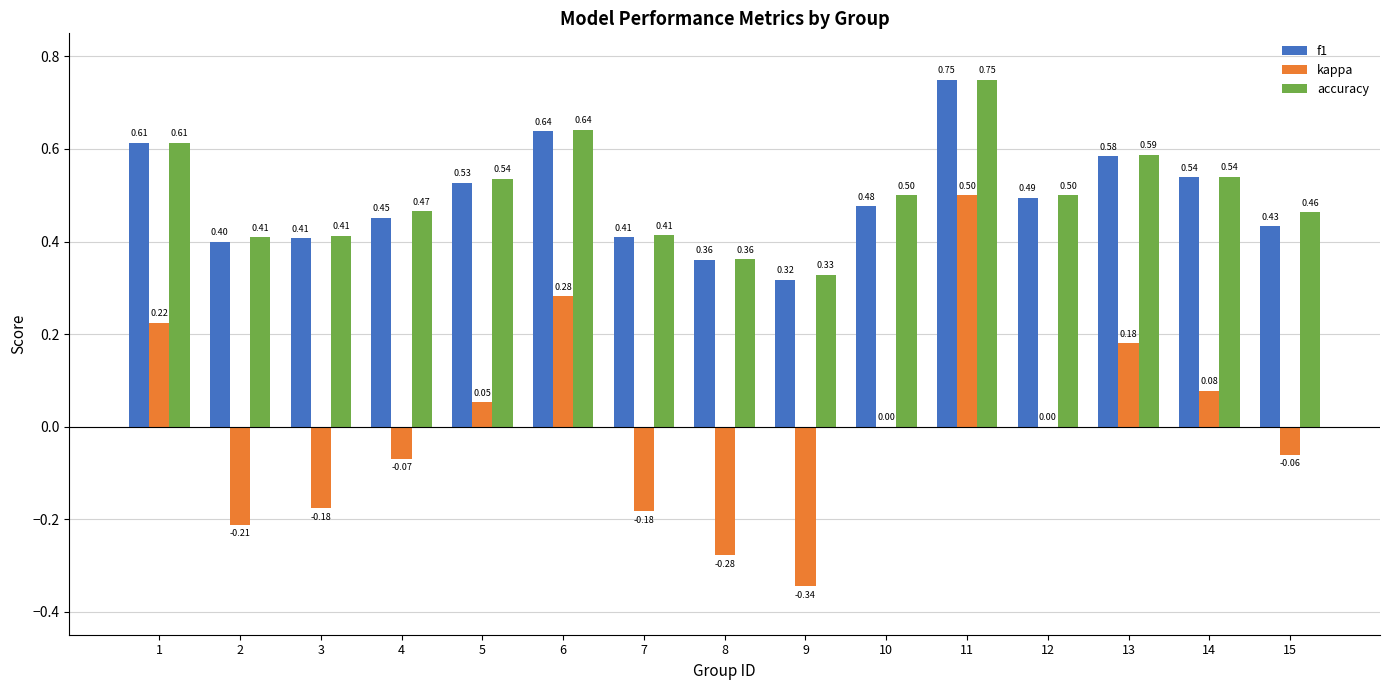

Which series has the largest total across all categories?

accuracy